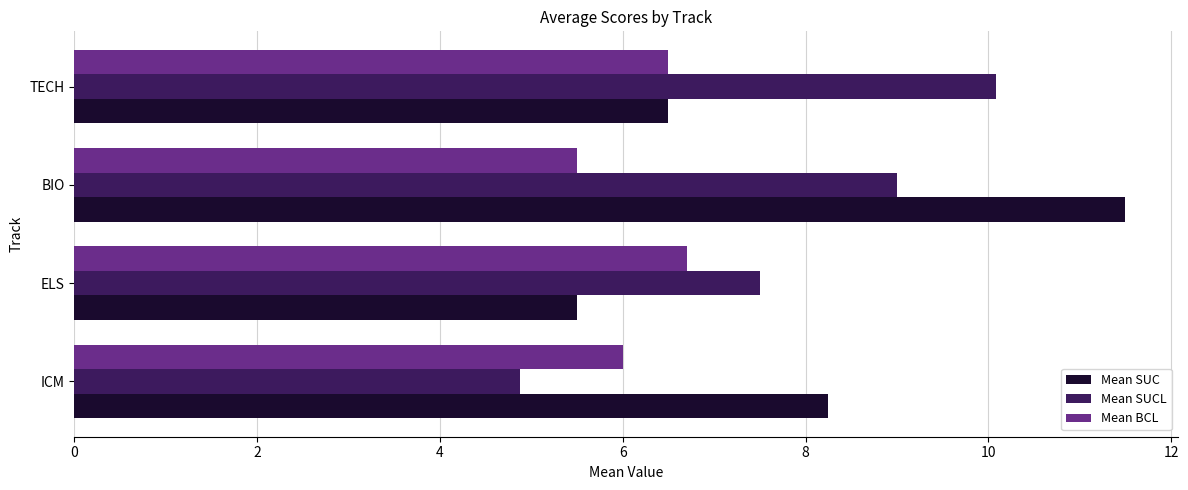

What is the total value across all series at TECH?

23.1